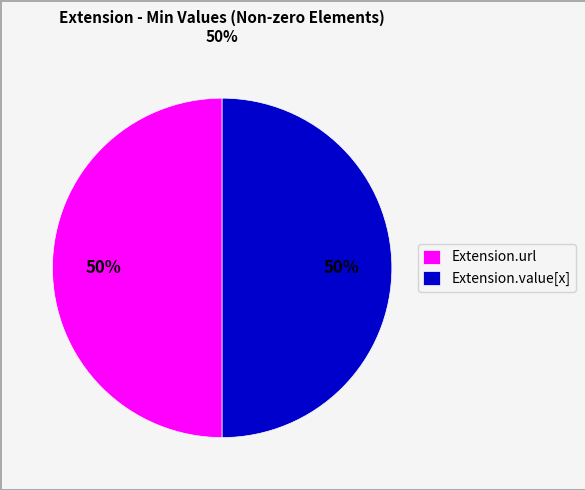

Count the number of slices in the pie.

2